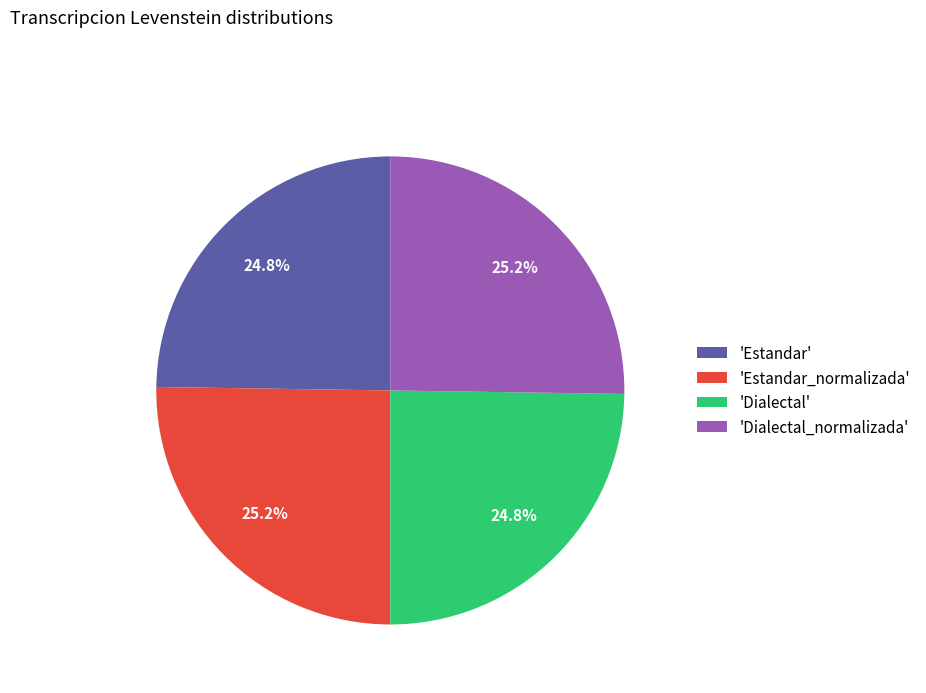

Approximately how many times larger is the value at 'Estandar_normalizada' compared to 'Estandar'?

1.0